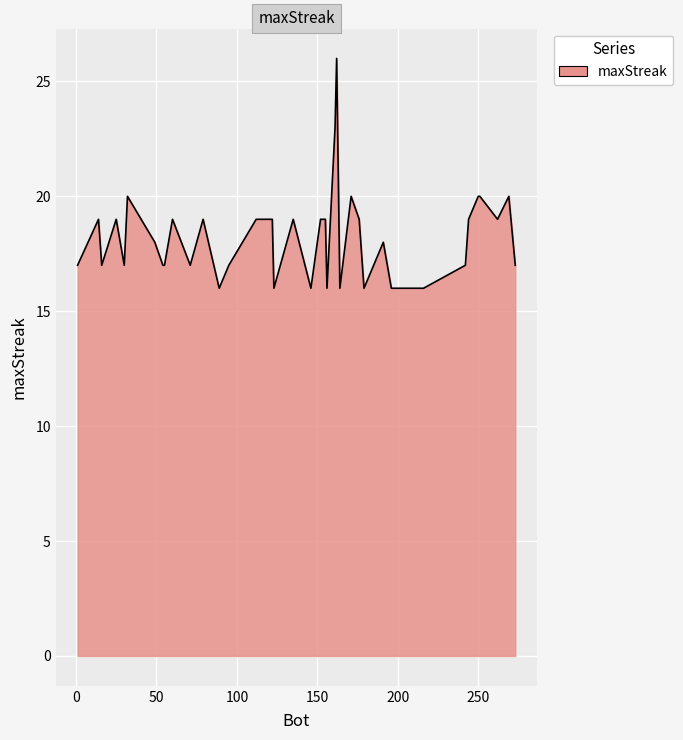

Does the chart have visible grid lines?

Yes